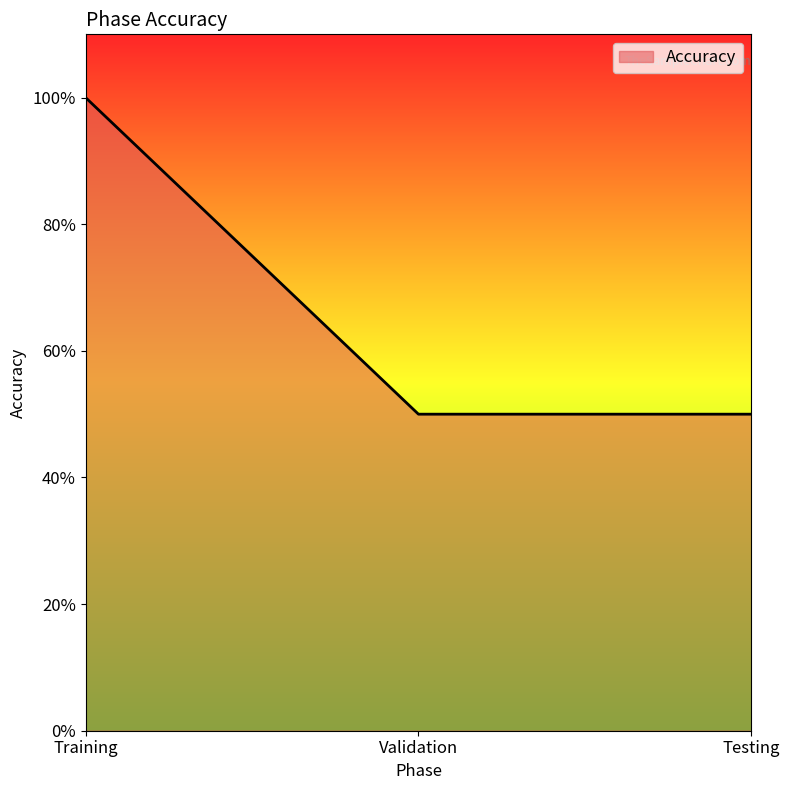

Is it true that the value at Training is 100?

True